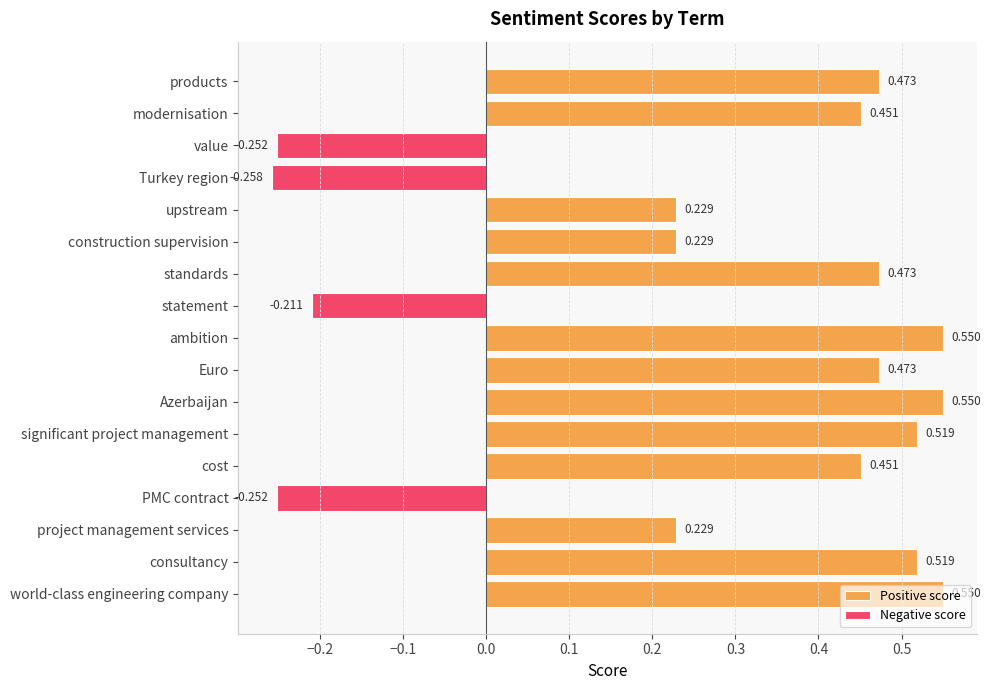

Rank the categories by value from lowest to highest.

Turkey region, PMC contract, value, statement, project management services, construction supervision, upstream, cost, modernisation, Euro, standards, products, consultancy, significant project management, world-class engineering company, Azerbaijan, ambition